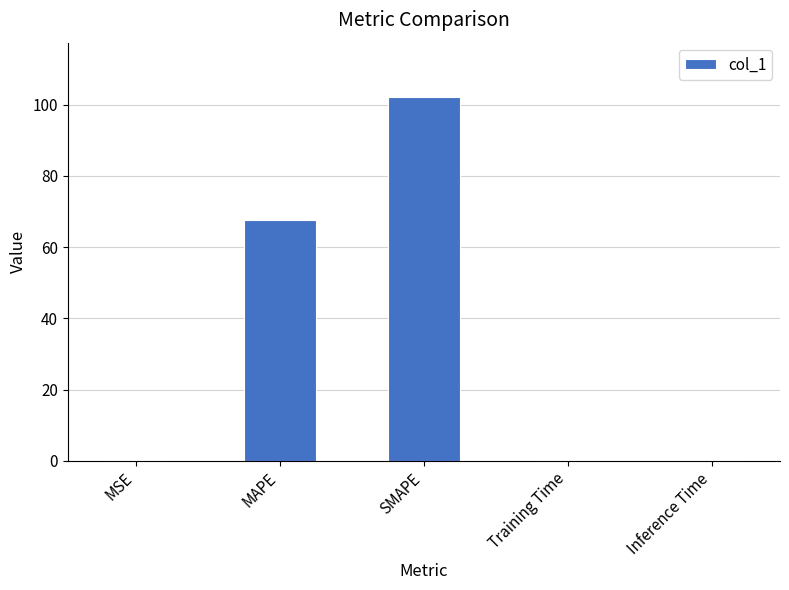

At which label is the value closest to 51?

MAPE